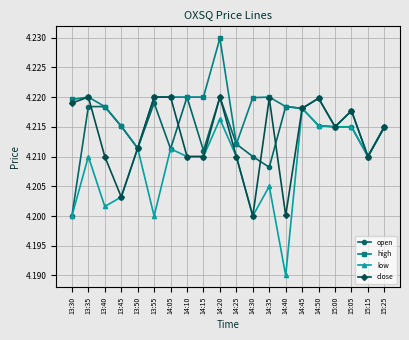

Which series has the widest spread of values?

low